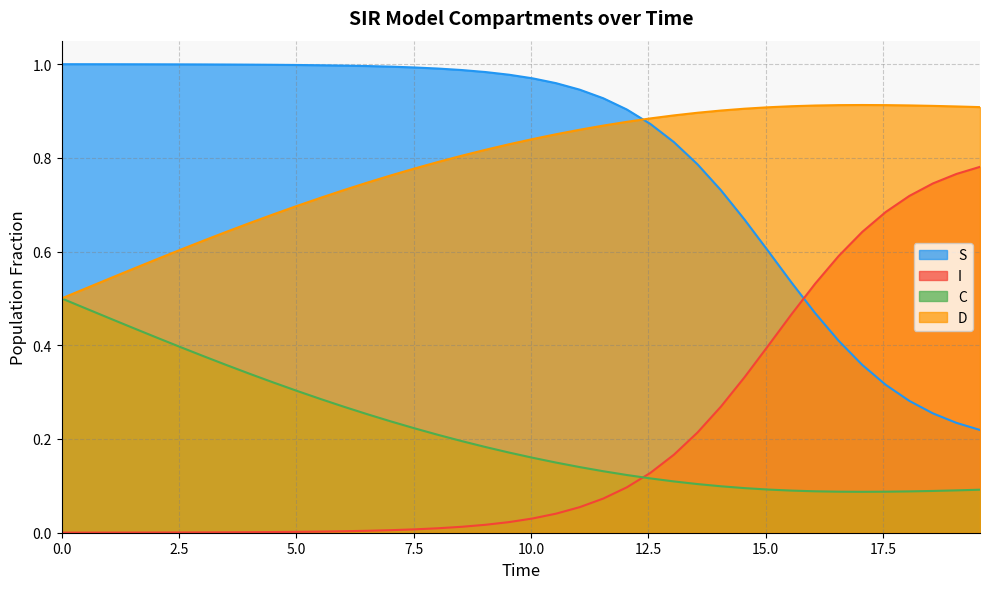

Reading left to right, transcribe all the data shown in this chart.

S: 1.0	1.0	1.0	1.0	1.0	1.0	1.0	1.0	1.0	1.0	1.0	1.0	1.0	1.0	1.0	1.0	1.0	1.0	1.0	1.0	1.0	1.0	0.9	0.9	0.9	0.9	0.8	0.8	0.7	0.7	0.6	0.5	0.5	0.4	0.4	0.3	0.3	0.3	0.2	0.2
I: 0.0	0.0	0.0	0.0	0.0	0.0	0.0	0.0	0.0	0.0	0.0	0.0	0.0	0.0	0.0	0.0	0.0	0.0	0.0	0.0	0.0	0.0	0.1	0.1	0.1	0.1	0.2	0.2	0.3	0.3	0.4	0.5	0.5	0.6	0.6	0.7	0.7	0.7	0.8	0.8
C: 0.5	0.5	0.5	0.4	0.4	0.4	0.4	0.4	0.3	0.3	0.3	0.3	0.3	0.3	0.2	0.2	0.2	0.2	0.2	0.2	0.2	0.1	0.1	0.1	0.1	0.1	0.1	0.1	0.1	0.1	0.1	0.1	0.1	0.1	0.1	0.1	0.1	0.1	0.1	0.1
D: 0.5	0.5	0.5	0.6	0.6	0.6	0.6	0.6	0.7	0.7	0.7	0.7	0.7	0.7	0.8	0.8	0.8	0.8	0.8	0.8	0.8	0.9	0.9	0.9	0.9	0.9	0.9	0.9	0.9	0.9	0.9	0.9	0.9	0.9	0.9	0.9	0.9	0.9	0.9	0.9